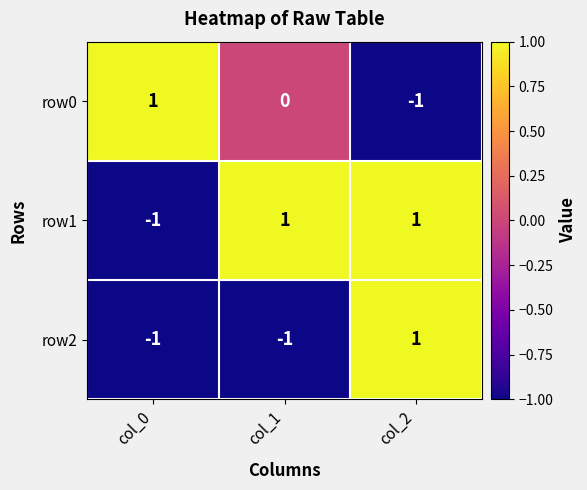

Reading left to right, what are all the values shown in this chart?

row0: 1	0	-1
row1: -1	1	1
row2: -1	-1	1